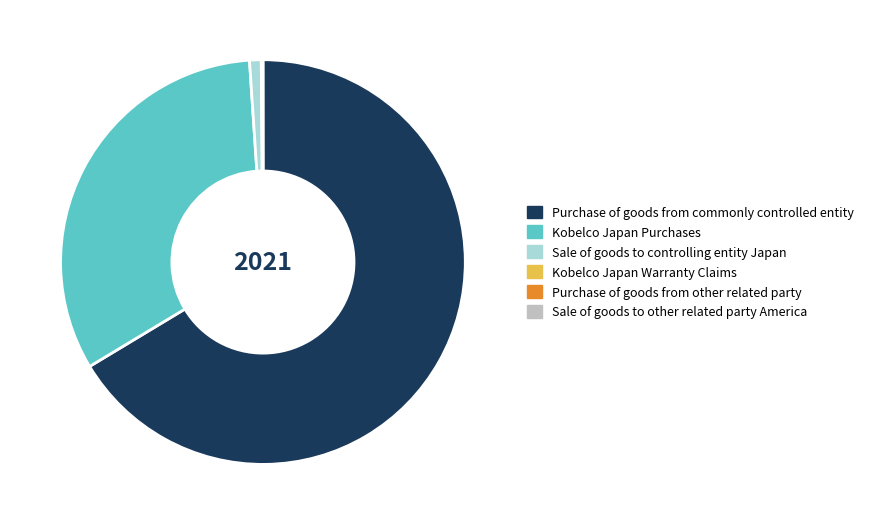

Between Kobelco Japan Purchases and Purchase of goods from commonly controlled entity, which is larger?

Purchase of goods from commonly controlled entity